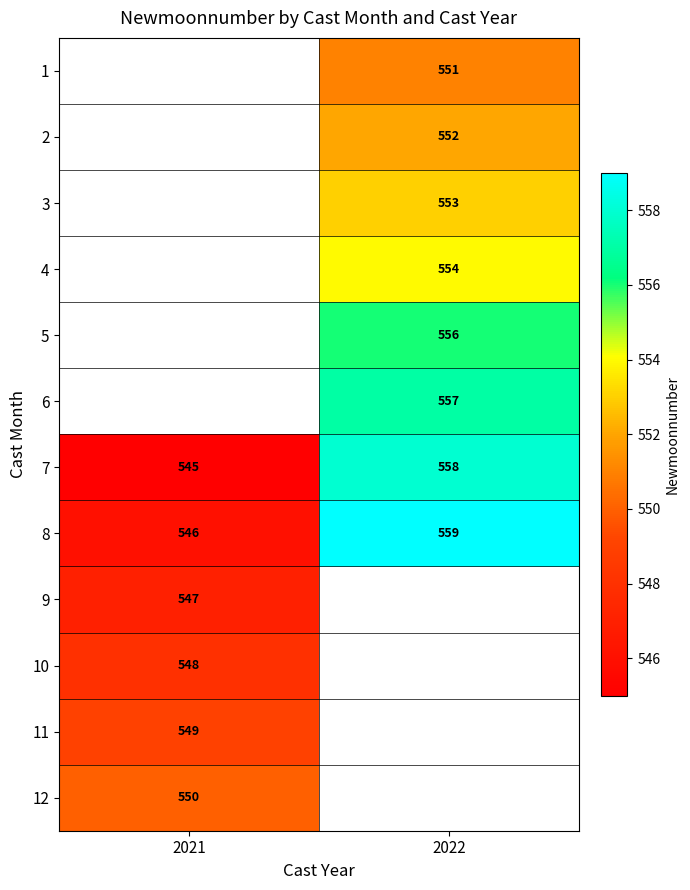

The 12 series shows 765 at 2021. True or false?

False